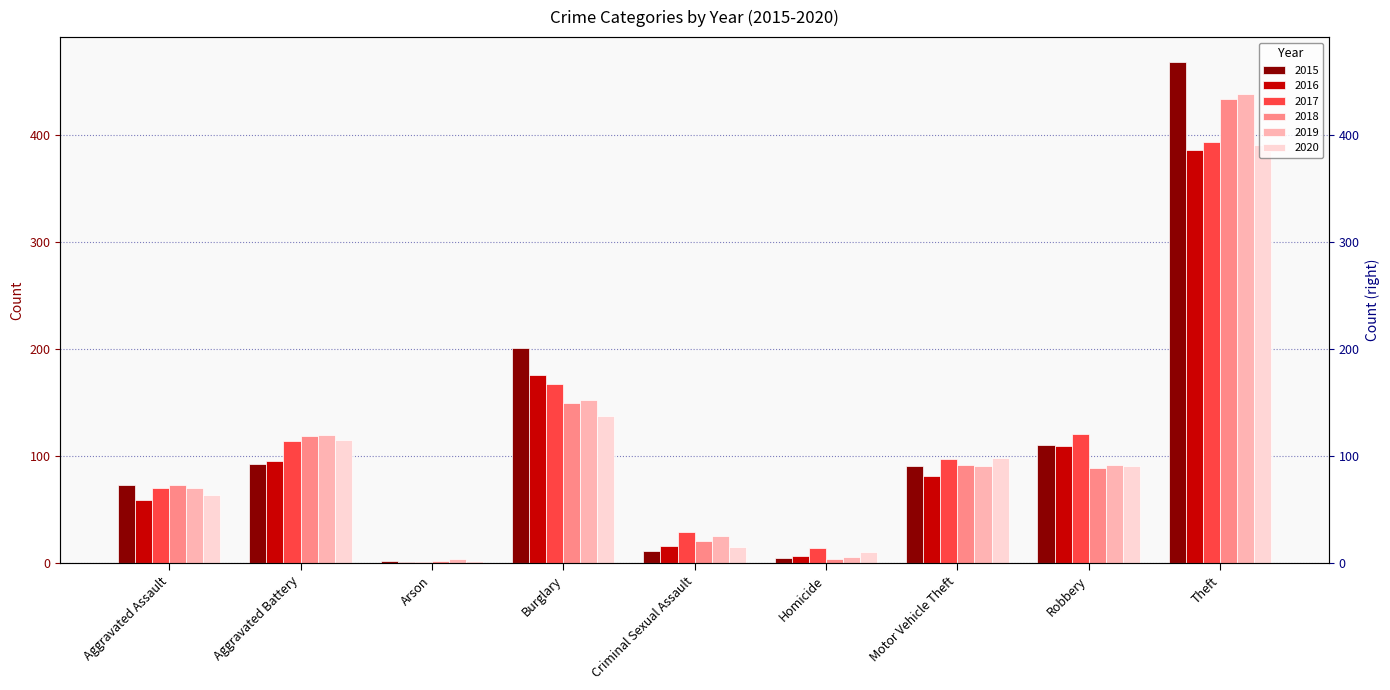

What is the label of the 2nd bar from the right?

Robbery